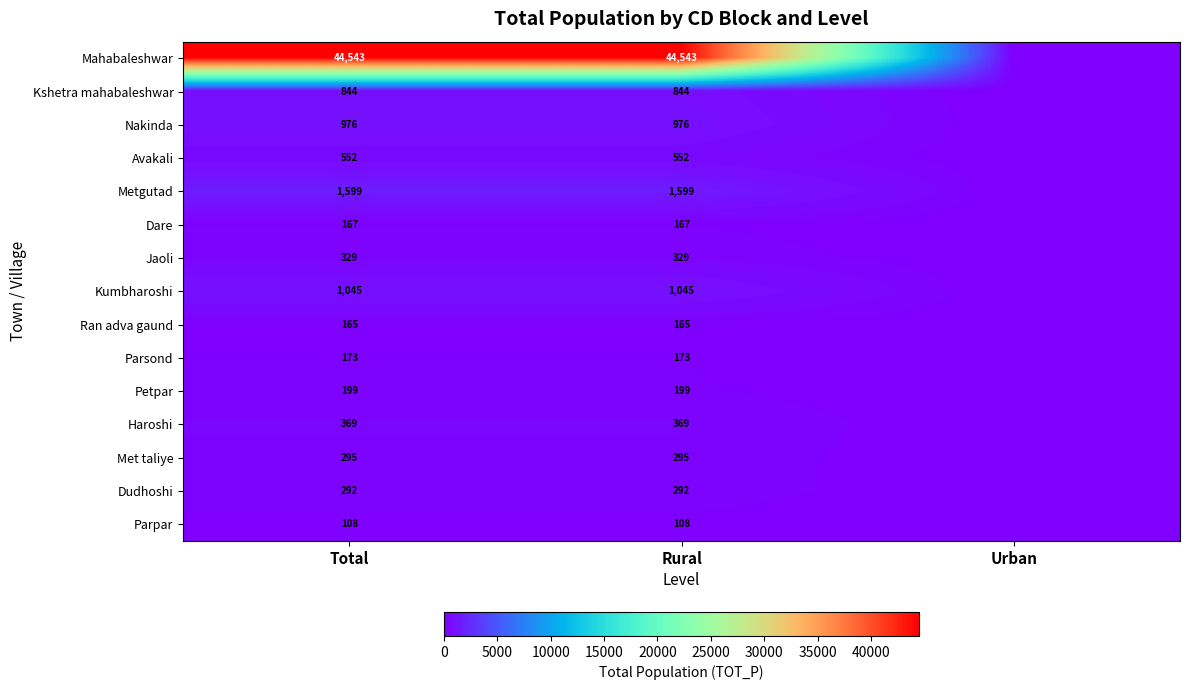

Rank the series at Total from highest to lowest value.

Mahabaleshwar, Metgutad, Kumbharoshi, Nakinda, Kshetra mahabaleshwar, Avakali, Haroshi, Jaoli, Met taliye, Dudhoshi, Petpar, Parsond, Dare, Ran adva gaund, Parpar